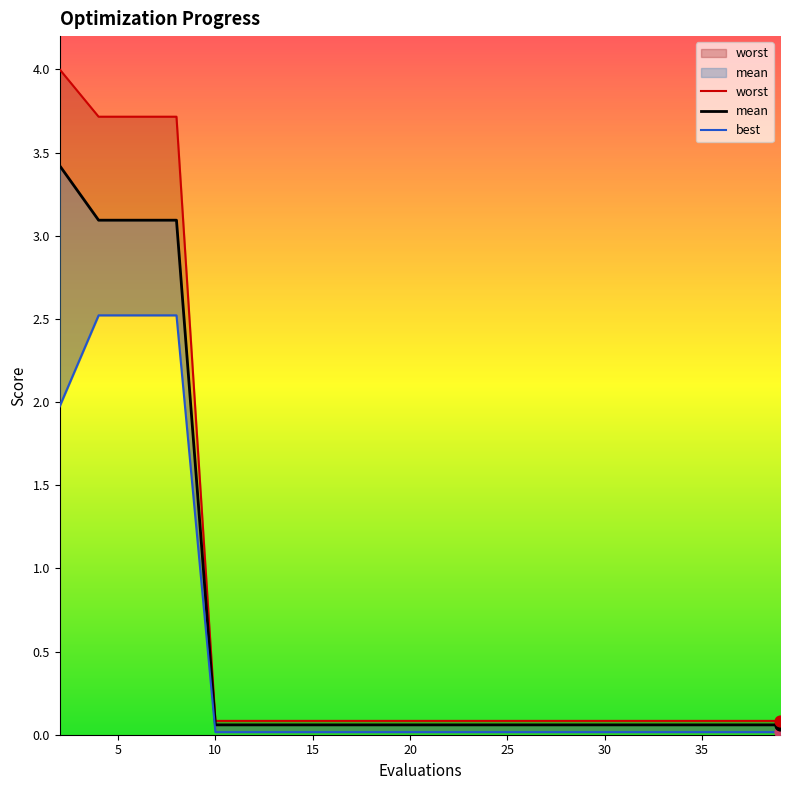

Which series contains the highest Y value?

worst